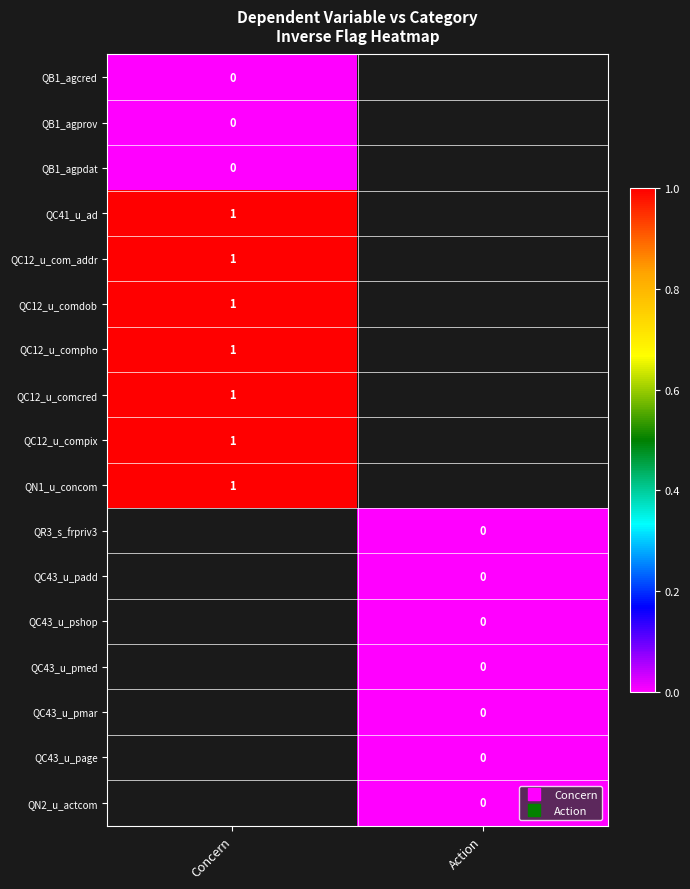

How many series are shown in this chart?

17